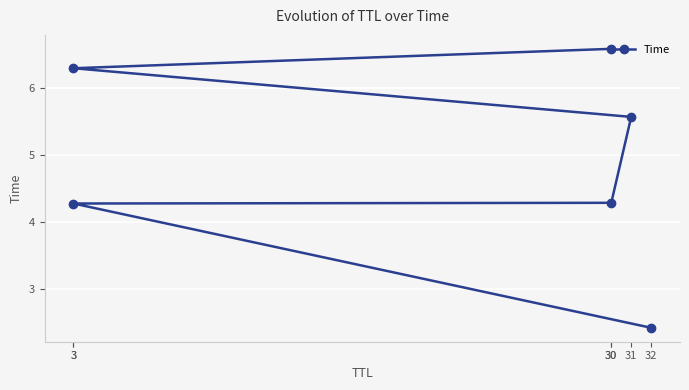

Reading right to left, what are all the values shown in this chart?

30=6.6	3=6.3	31=5.6	30=4.3	3=4.3	32=2.4